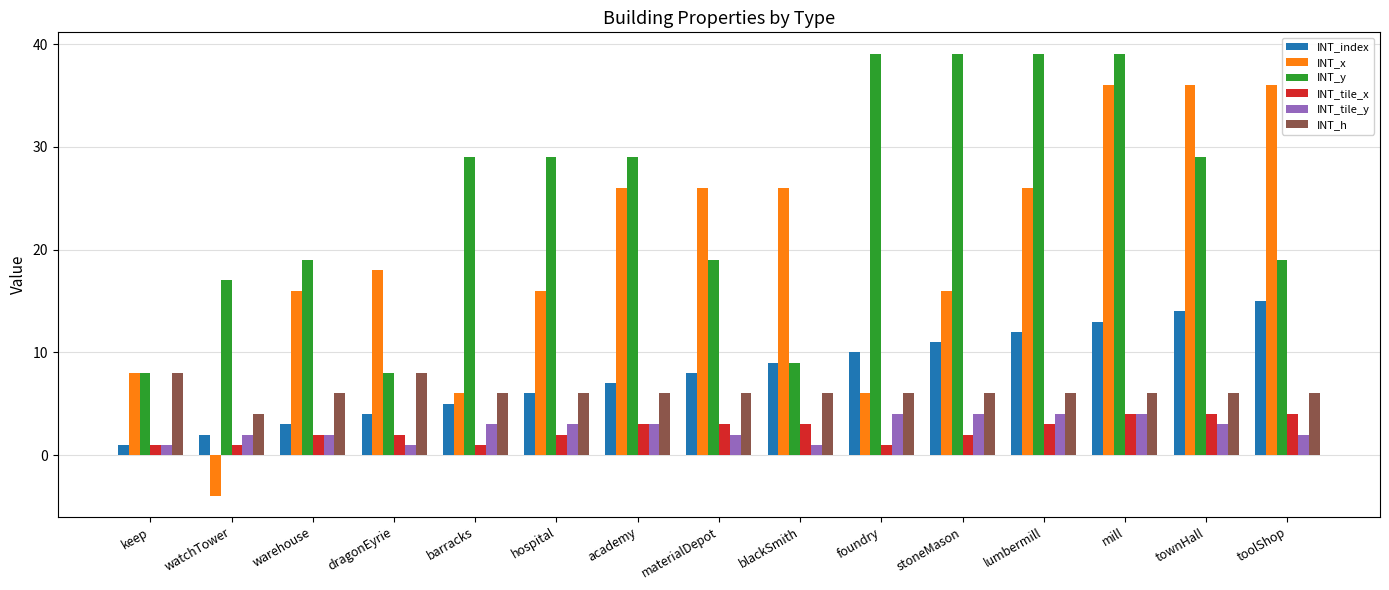

The value of INT_h at watchTower is 1. True or false?

False